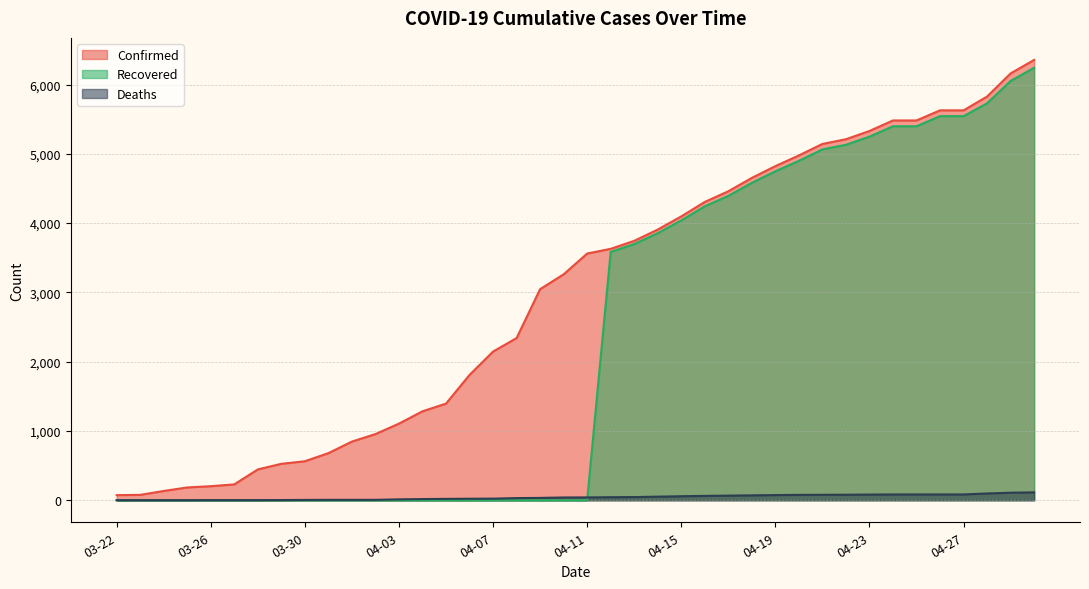

Where is Confirmed nearest to the value 3215?

04-10